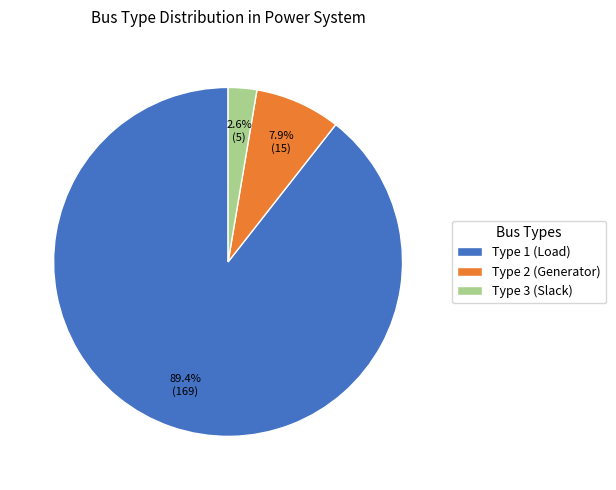

What percentage is NOT represented by Type 3?

97.4%